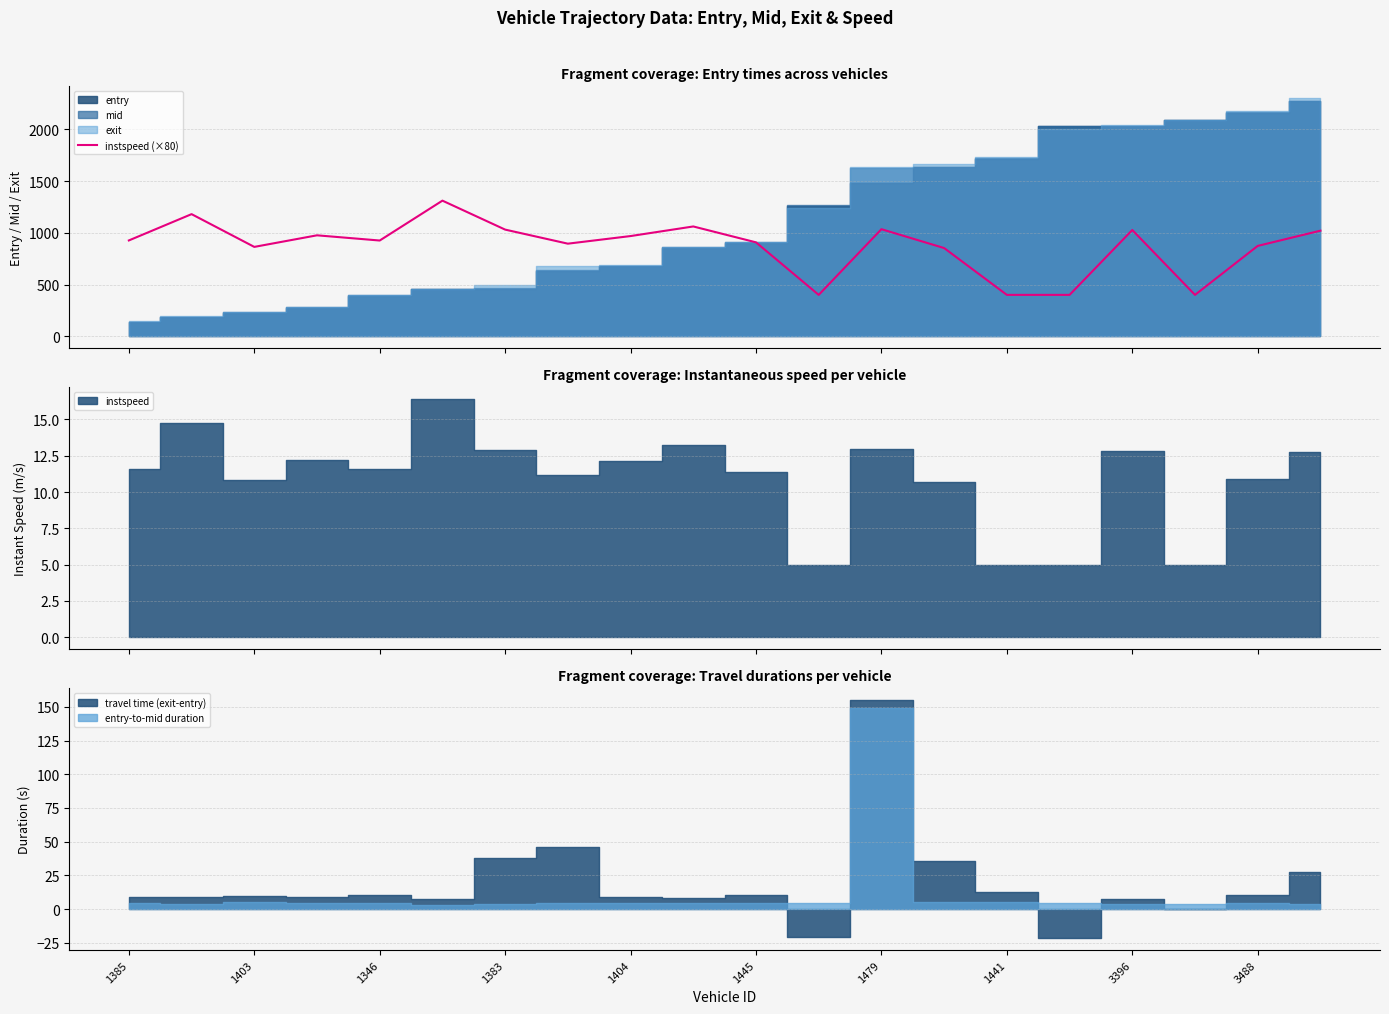

What is the maximum value for instspeed (×80)?

1311.2